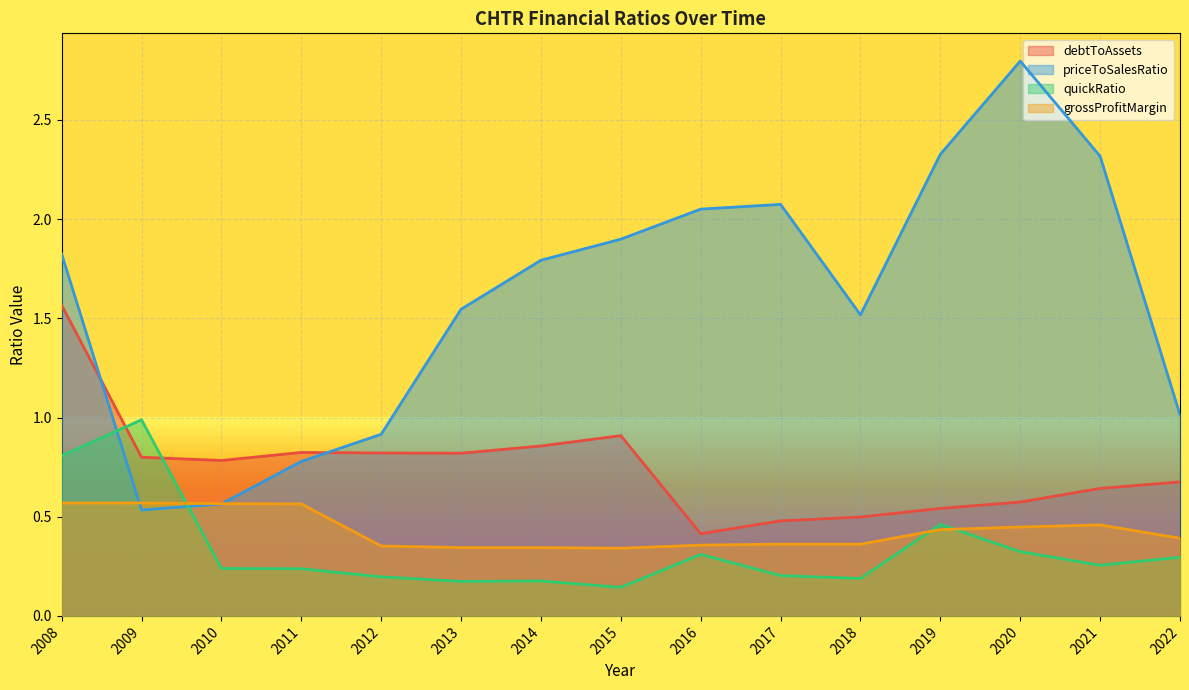

What is the sum of all debtToAssets values?

11.2